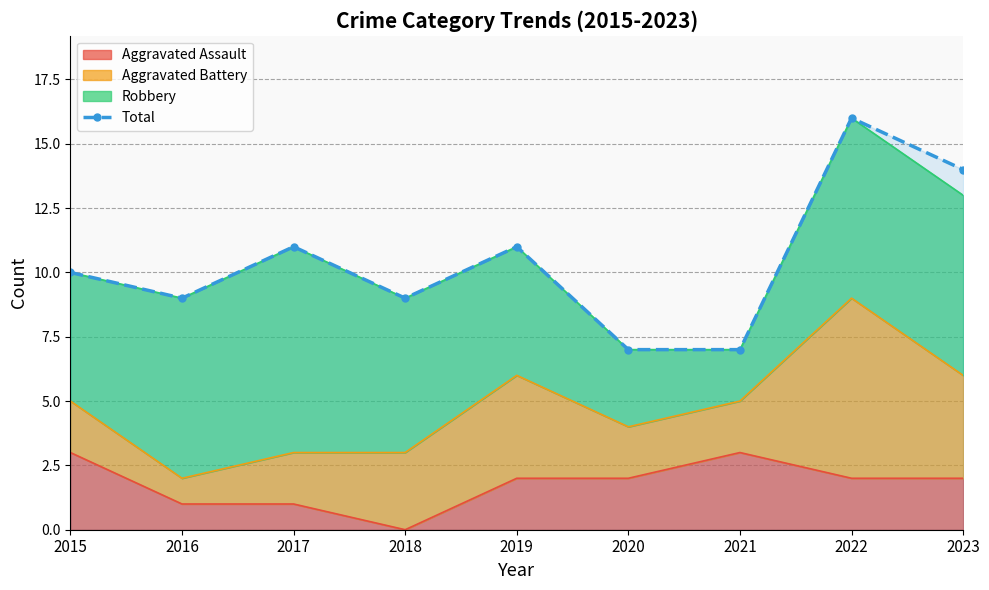

Which label corresponds to the largest value in the chart?

2022